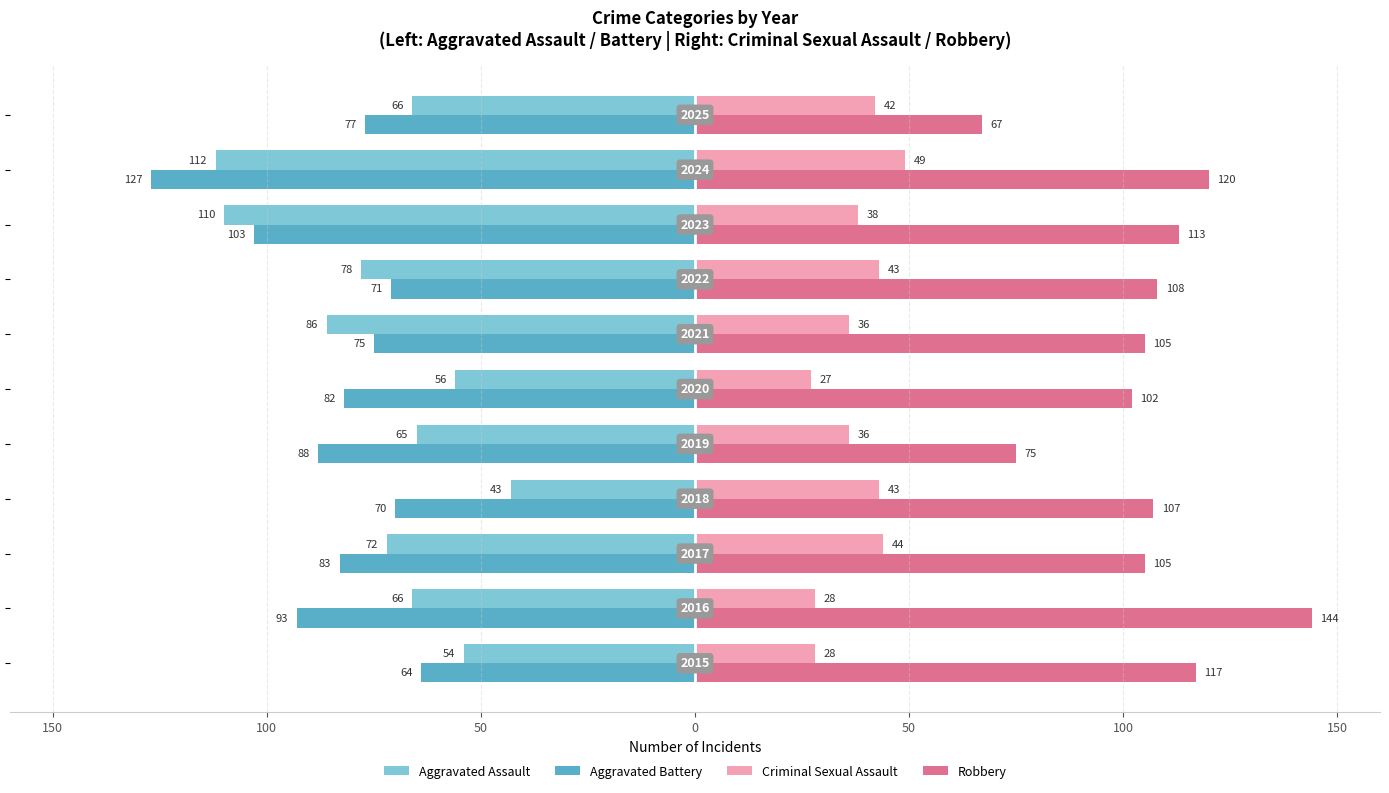

What are all the series names shown in the legend?

Aggravated Assault, Aggravated Battery, Criminal Sexual Assault, Robbery